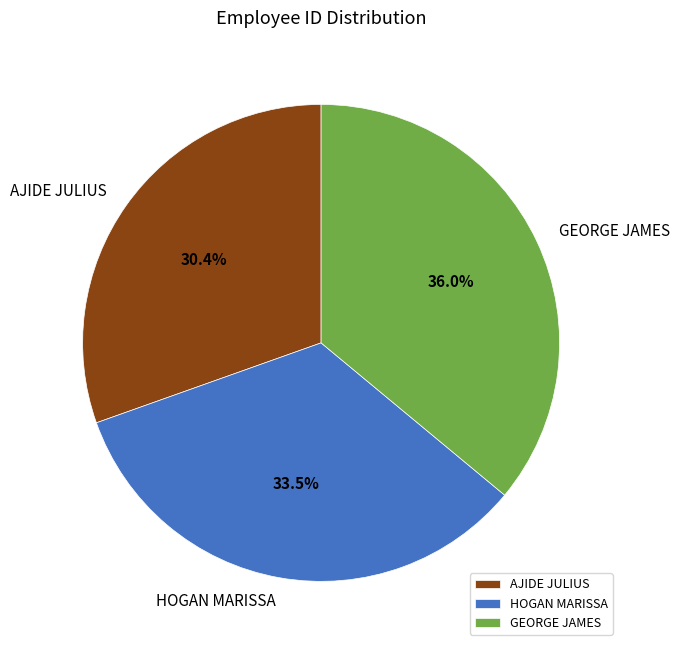

Is there any slice that represents more than half of the pie?

No